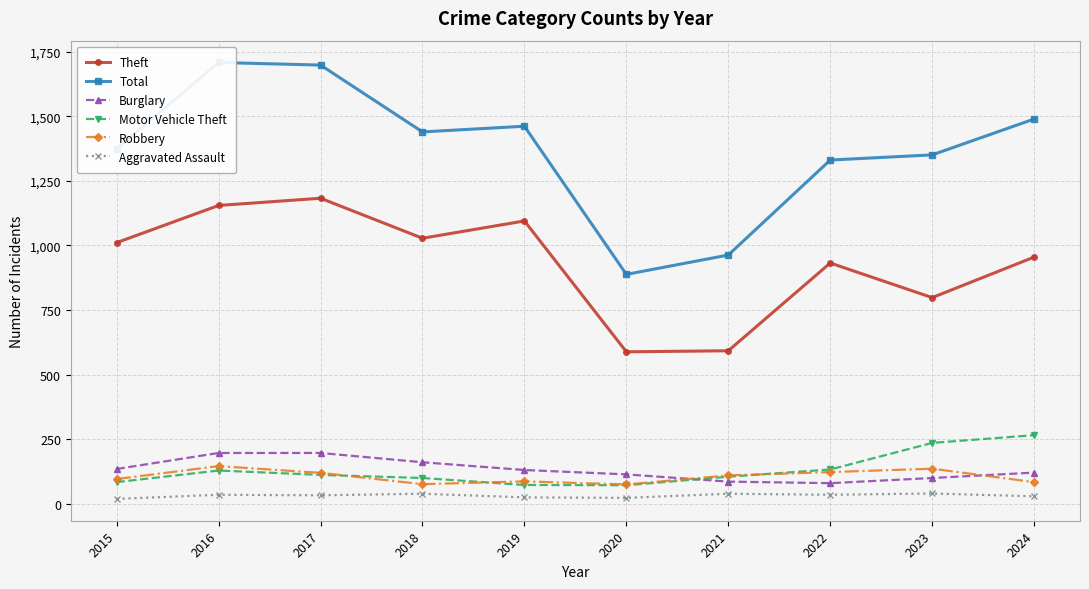

Rank the categories by Robbery value from lowest to highest.

2020, 2018, 2024, 2019, 2015, 2021, 2017, 2022, 2023, 2016